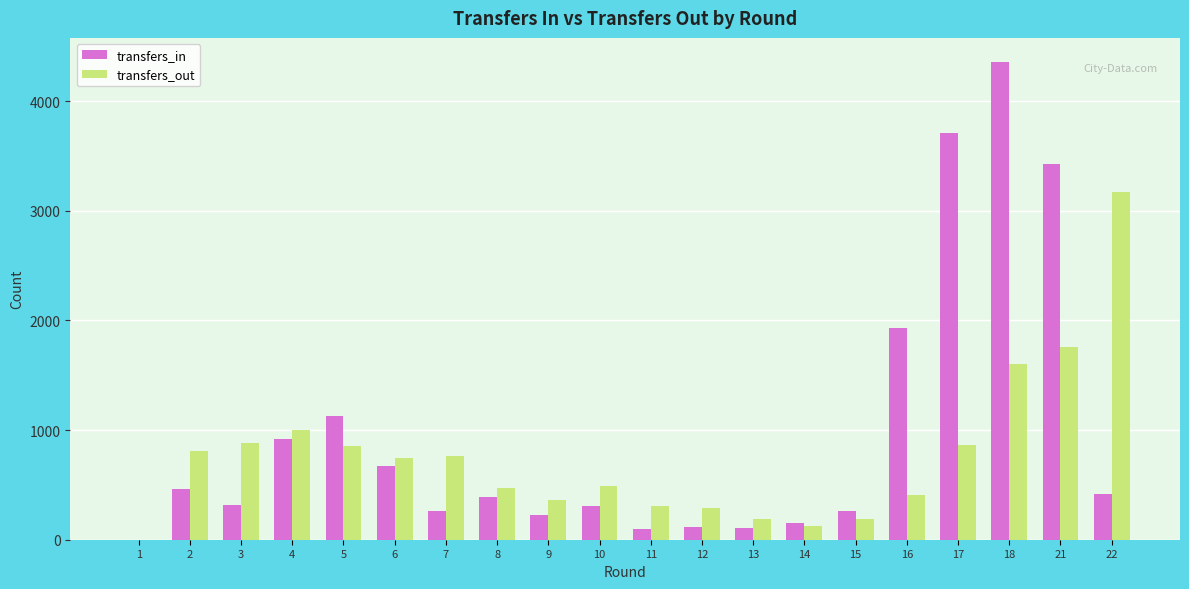

Which series changed the most between 5 and 15?

transfers_in